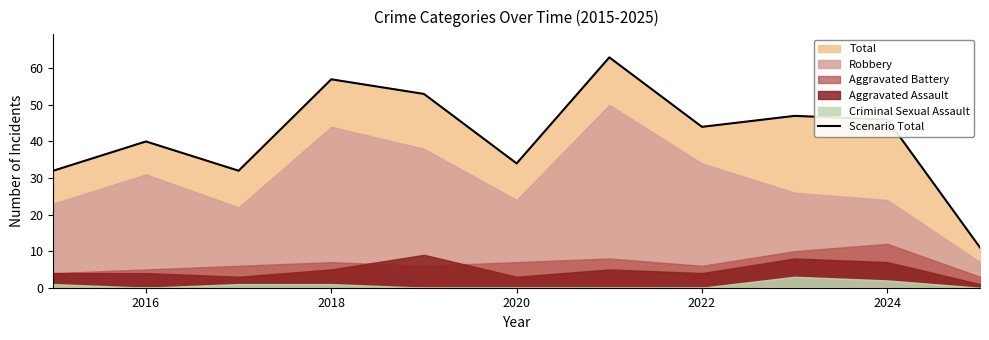

What is the maximum value for Scenario Total?

63